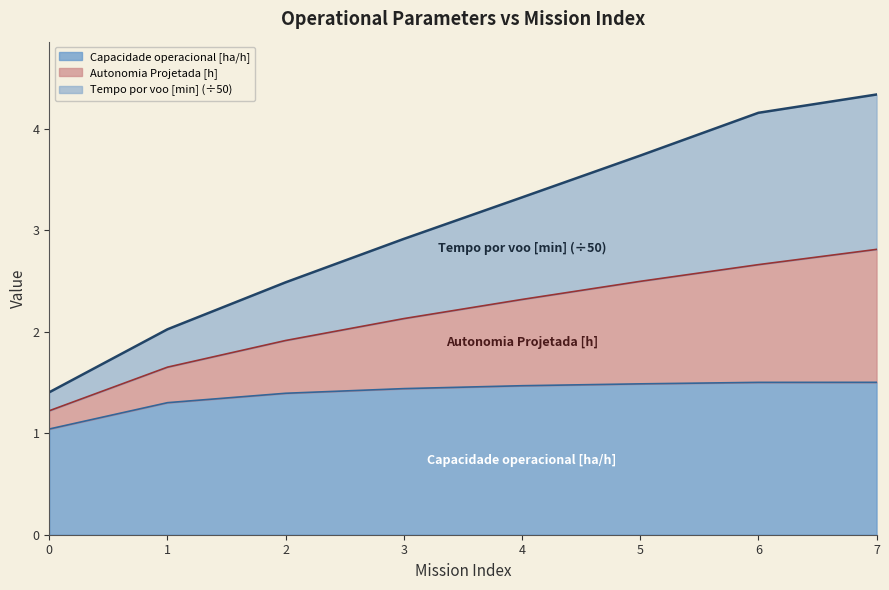

Is it true that Capacidade operacional [ha/h] equals 2.5 at 4?

False